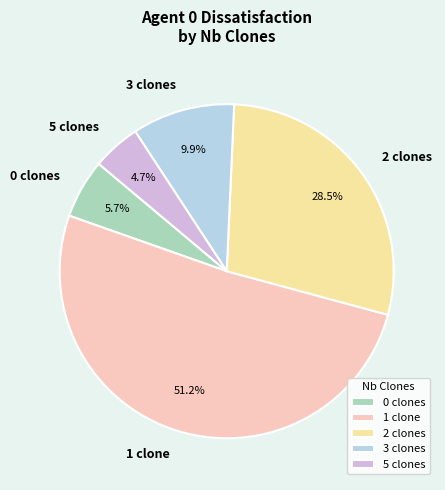

Combined, do 3 clones and 5 clones account for over 50%?

No